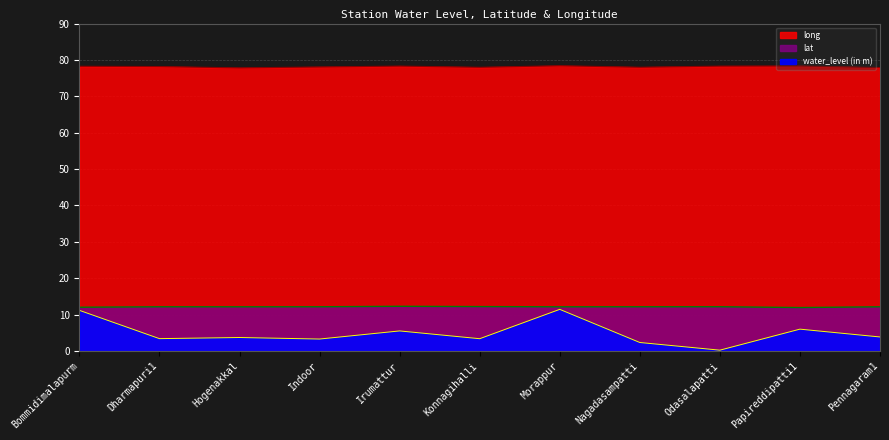

Which label corresponds to the largest value in the chart?

Morappur